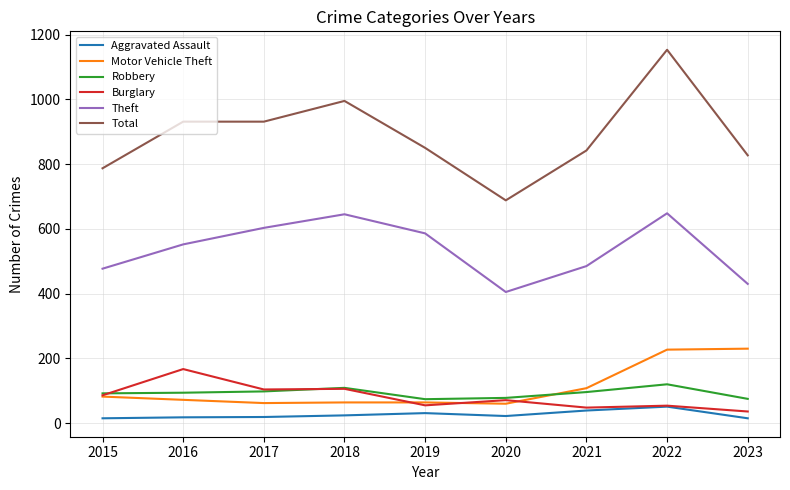

What is the difference between the highest and lowest values at 2022?

1102